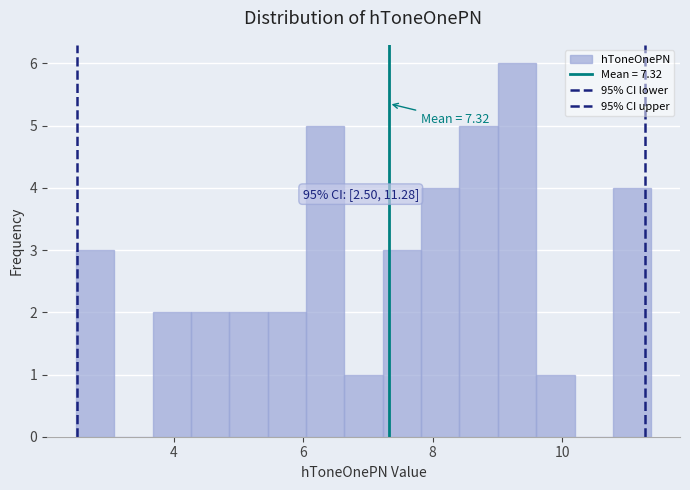

Around what value on the x-axis is the tallest bar? Give the approximate position of its centre, as read against the axis.

9.4